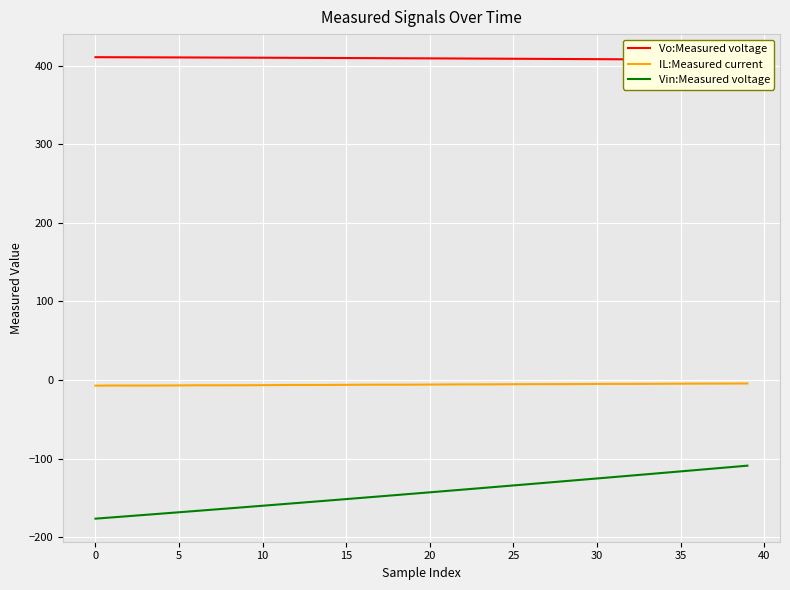

What are all the series names shown in the legend?

Vo:Measured voltage, IL:Measured current, Vin:Measured voltage